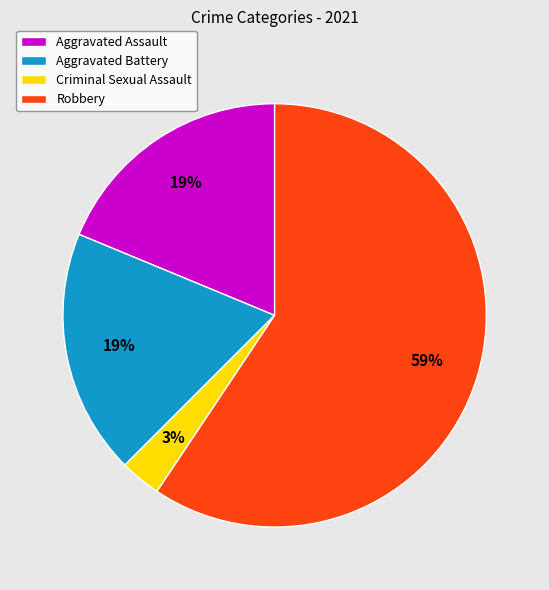

Approximately how many times larger is the value at Aggravated Assault compared to Aggravated Battery?

1.0